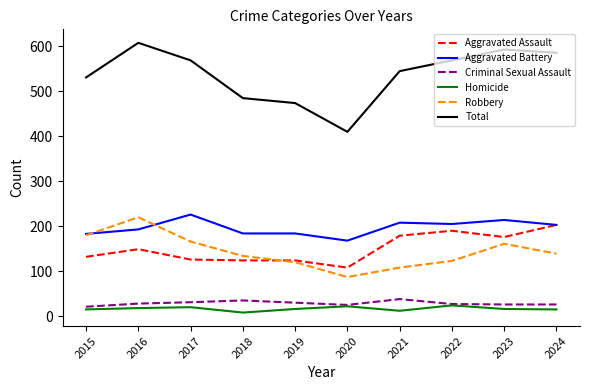

True or false: Aggravated Assault and Criminal Sexual Assault cross at least once.

False